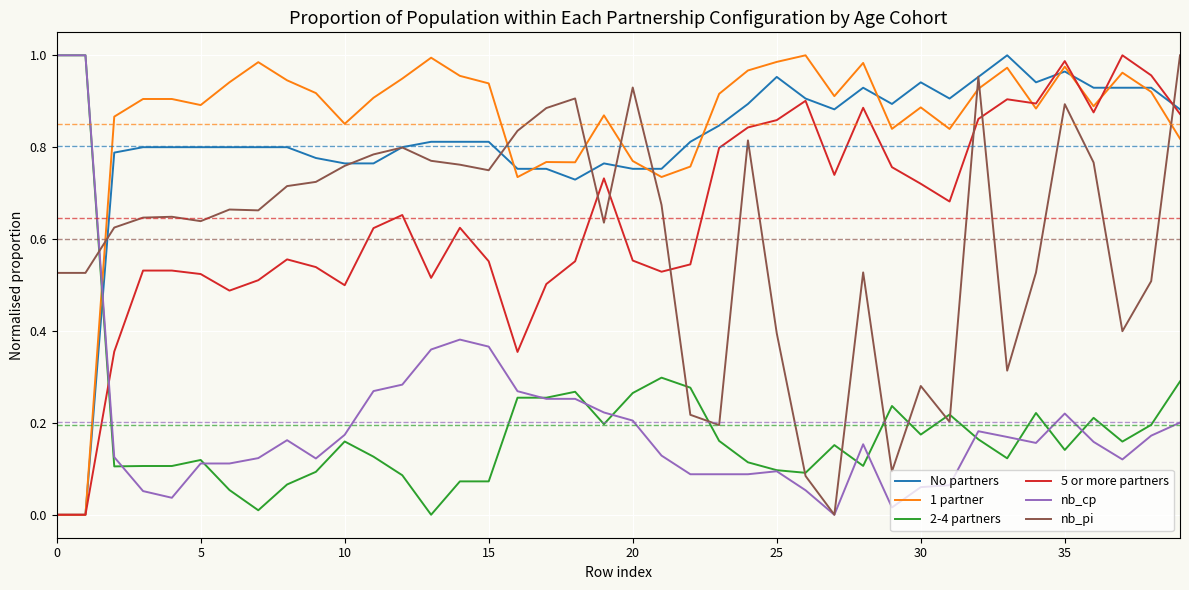

How many intersections are there between 2-4 partners and No partners?

1